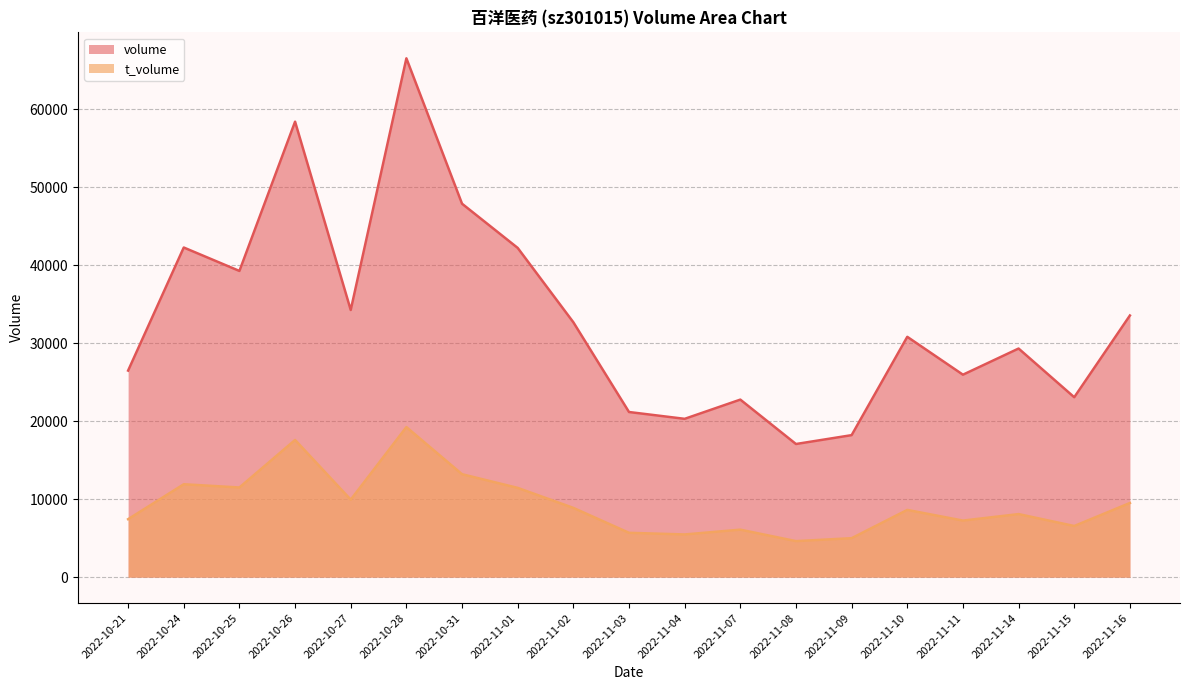

Which category has the highest value in the t_volume series?

2022-10-28